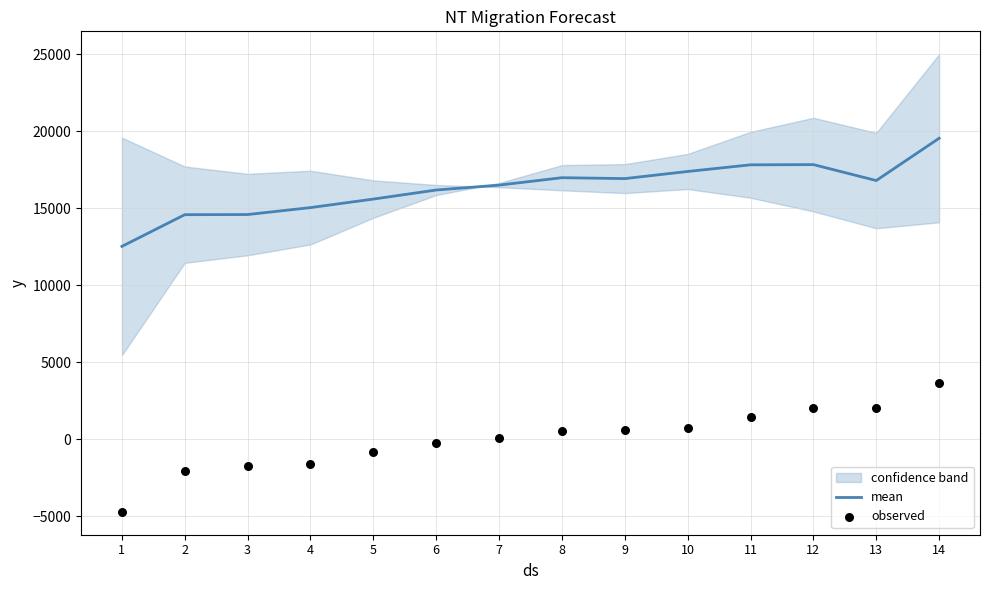

What is the total value across all series at 7?

16600.7